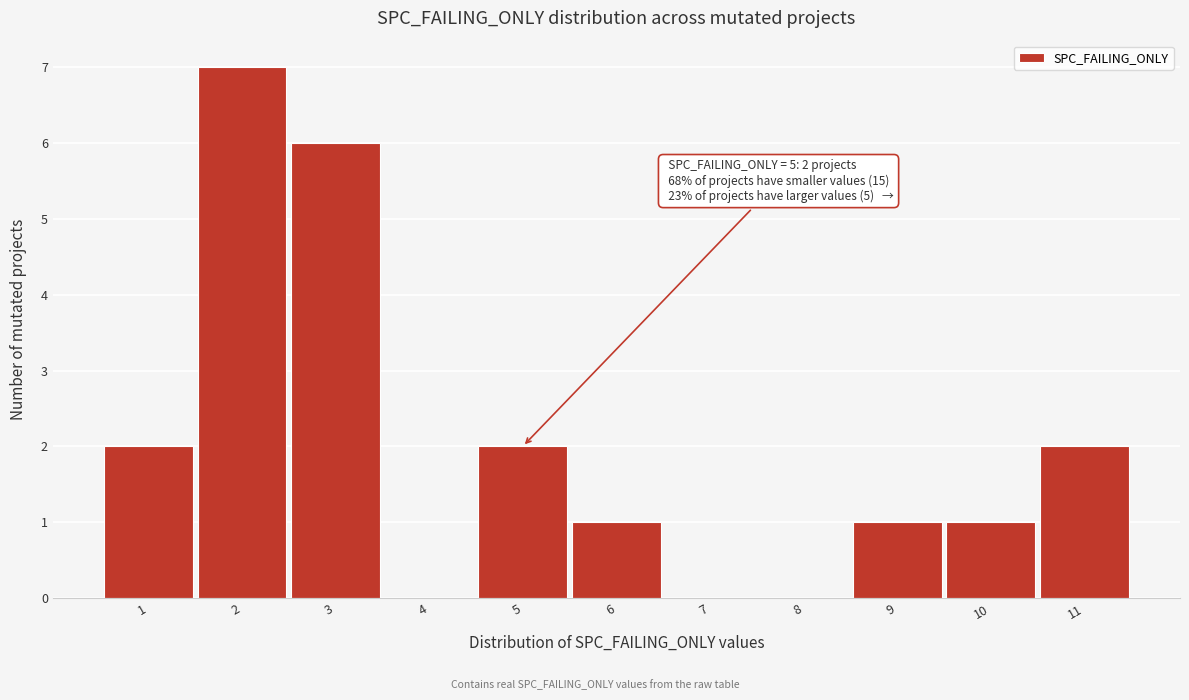

Reading right to left, what are all the values shown in this chart?

11=2	10=1	9=1	8=0	7=0	6=1	5=2	4=0	3=6	2=7	1=2